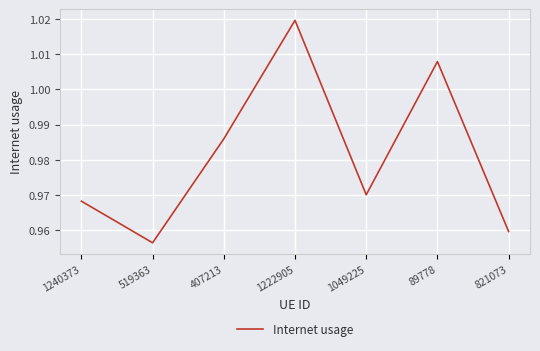

How many series are shown in this chart?

1